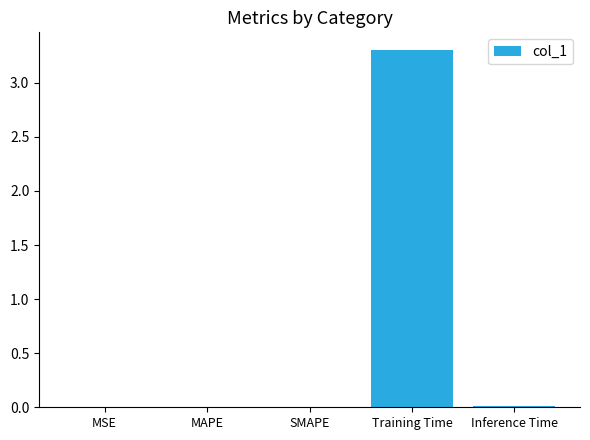

What is the maximum value shown in the chart?

3.3